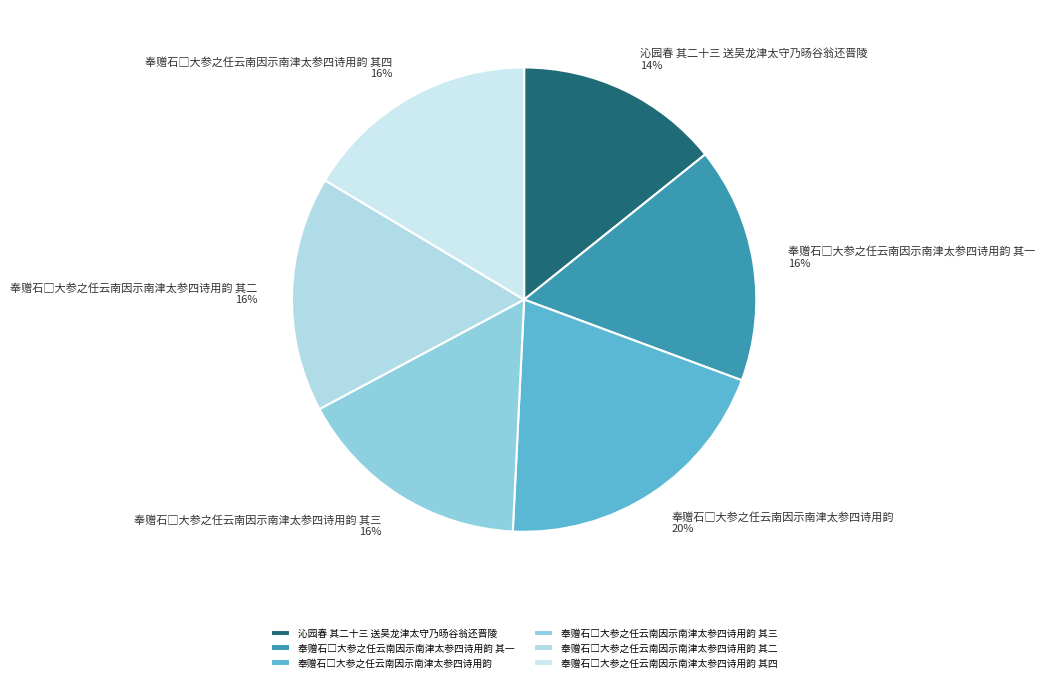

How many slices are in this pie chart?

6